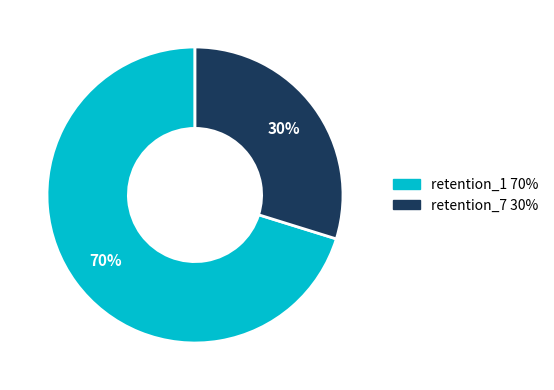

How many slices are in this pie chart?

2